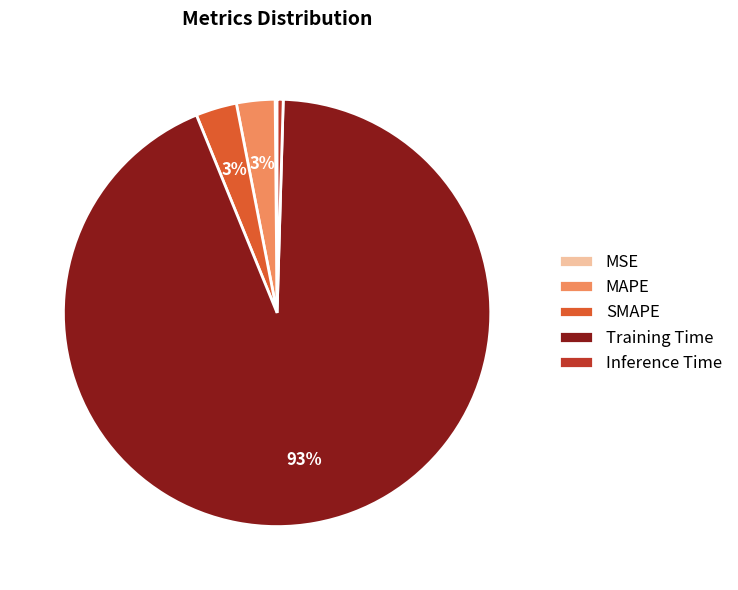

What is the majority slice?

Training Time